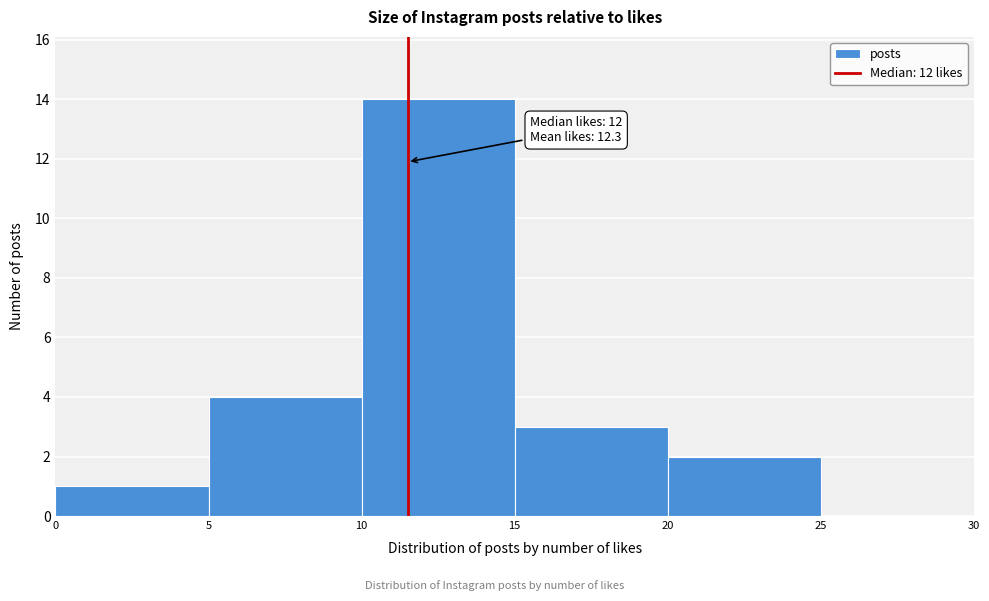

Which range on the x-axis has the tallest bar?

10 to 15